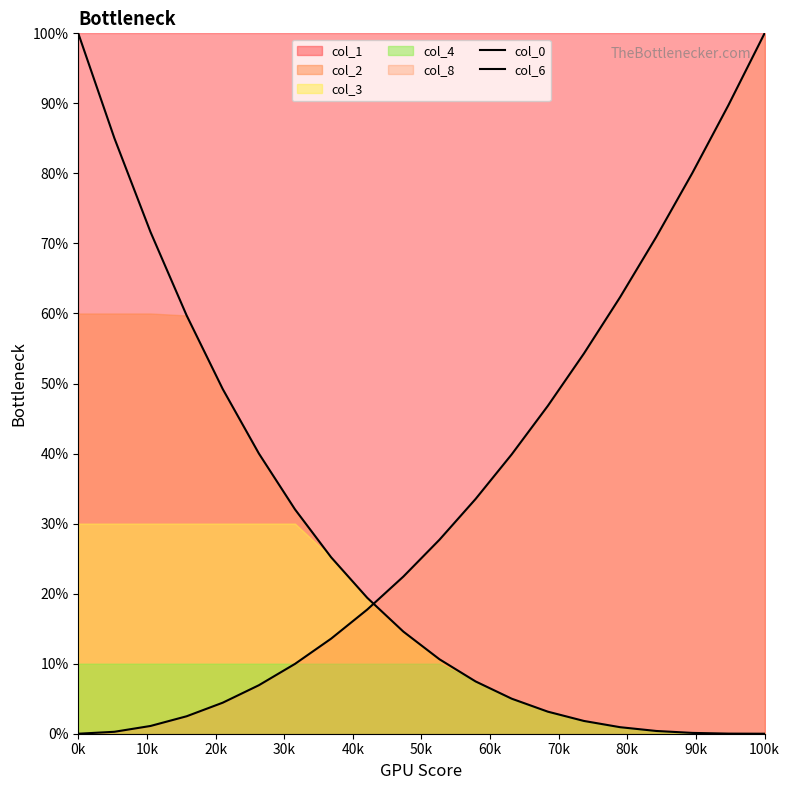

How many categories are shown in the chart?

20